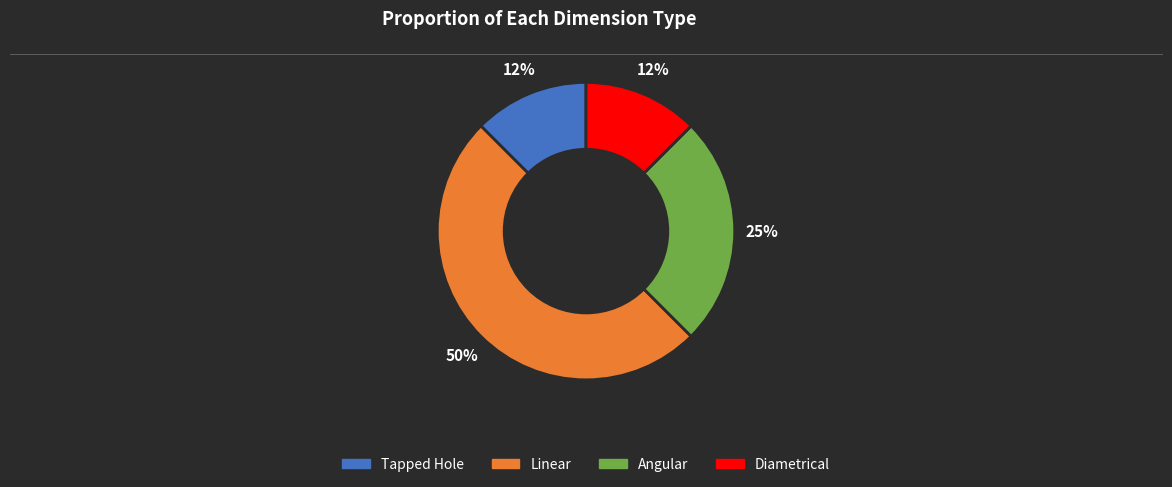

Which category has the biggest portion of the pie?

Linear